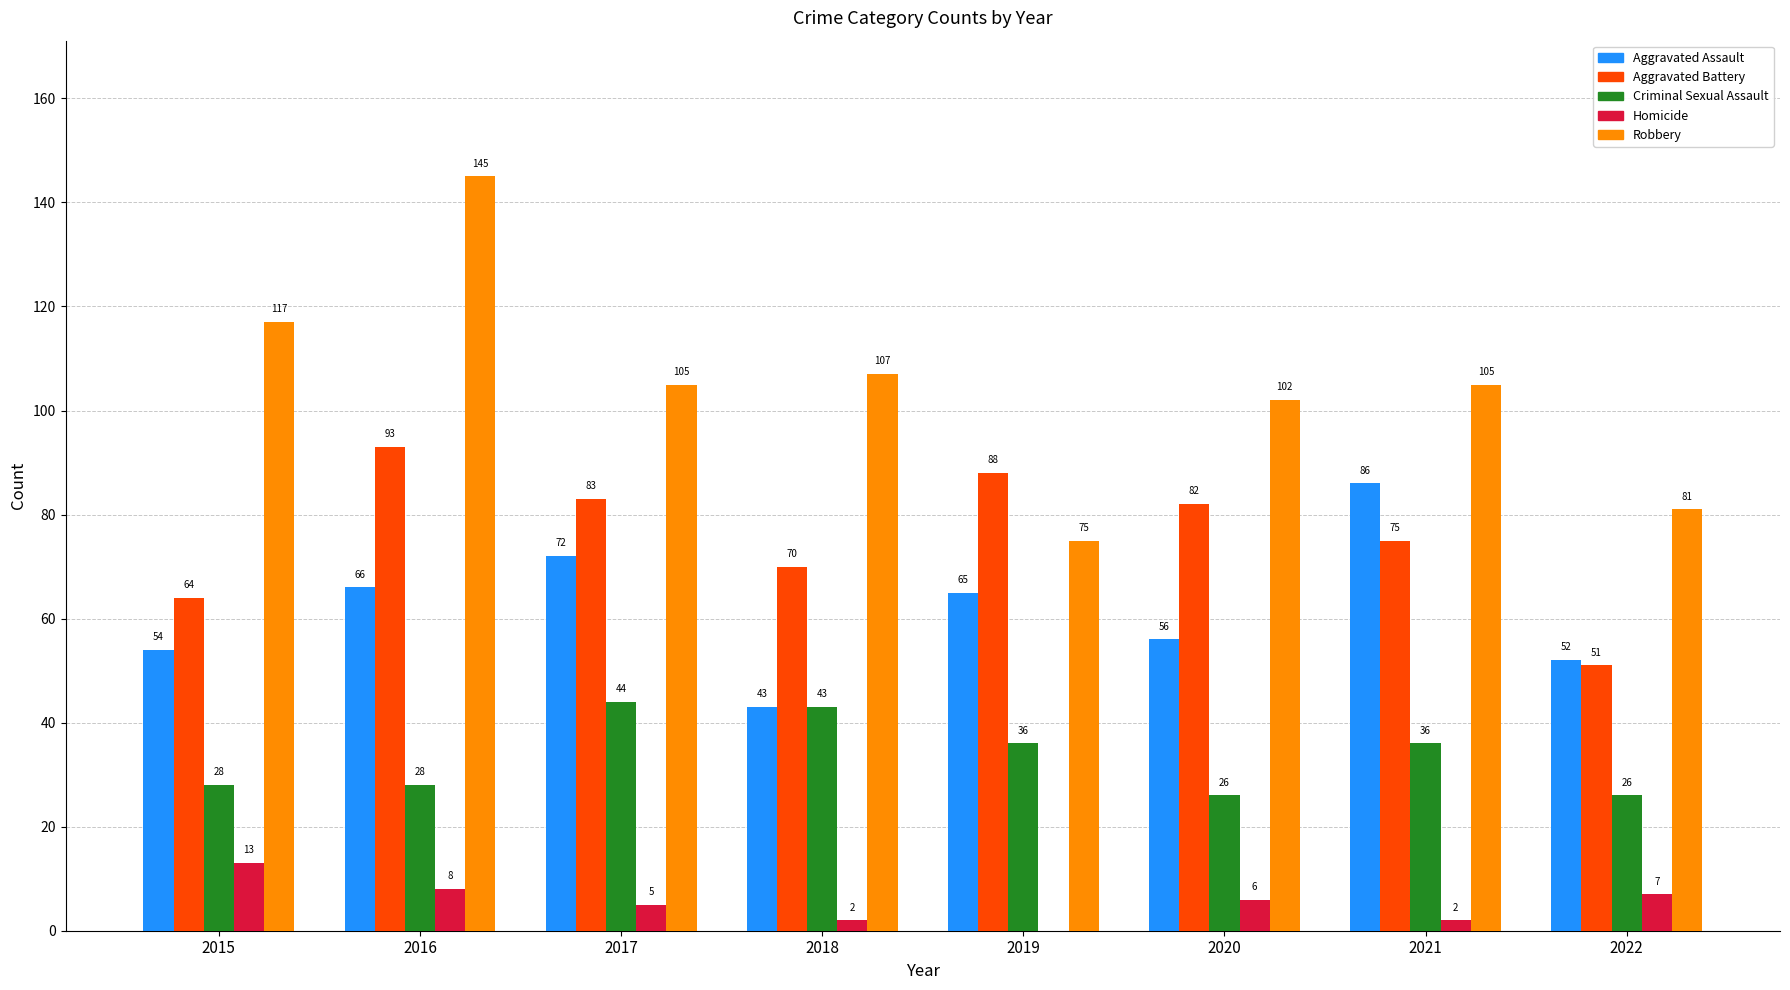

Reading left to right, what are all the values shown in this chart?

Aggravated Assault: 54	66	72	43	65	56	86	52
Aggravated Battery: 64	93	83	70	88	82	75	51
Criminal Sexual Assault: 28	28	44	43	36	26	36	26
Homicide: 13	8	5	2	0	6	2	7
Robbery: 117	145	105	107	75	102	105	81